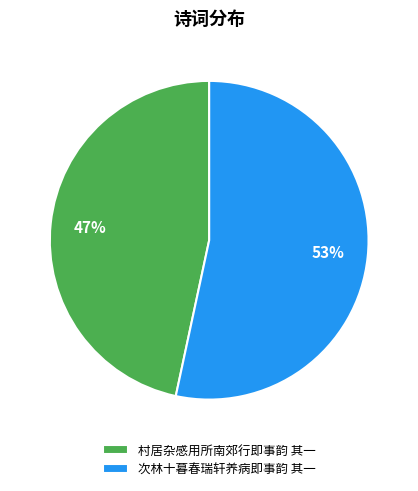

Which slice represents more than half of the pie?

次林十暮春瑞轩养病即事韵 其一